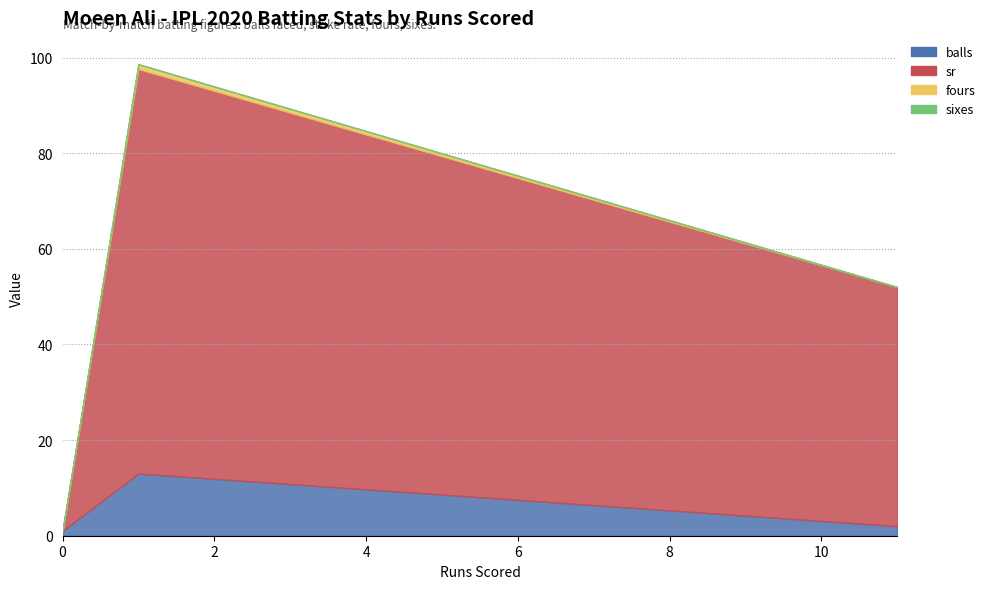

Which series changed the most between 0 and 1?

sr